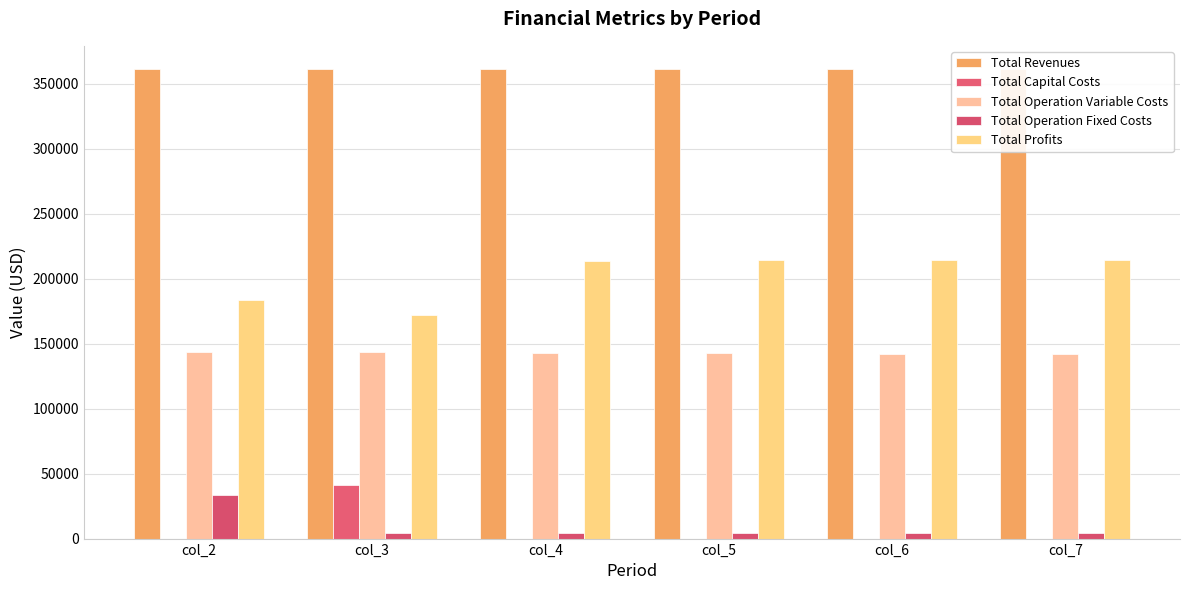

What is the total value across all series at col_2?

722412.9